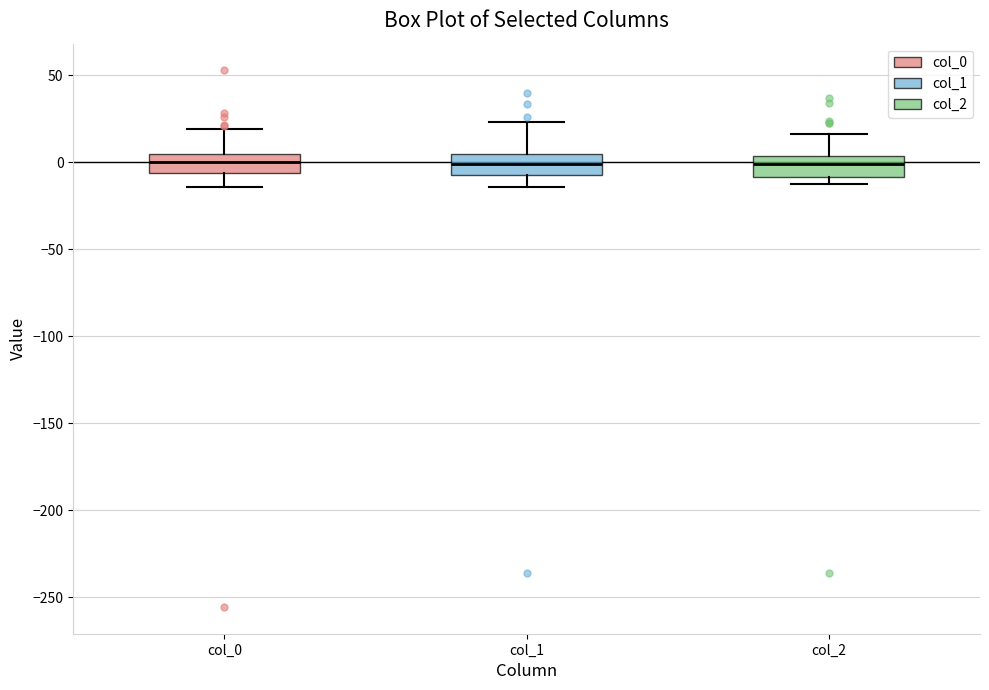

Where is the upper edge of the box for col_1 on the y-axis? The values are not printed on the chart, so give them approximately, as read against the axis.

5